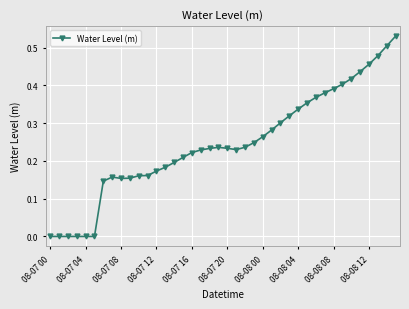

What is the sum of all values?

9.8